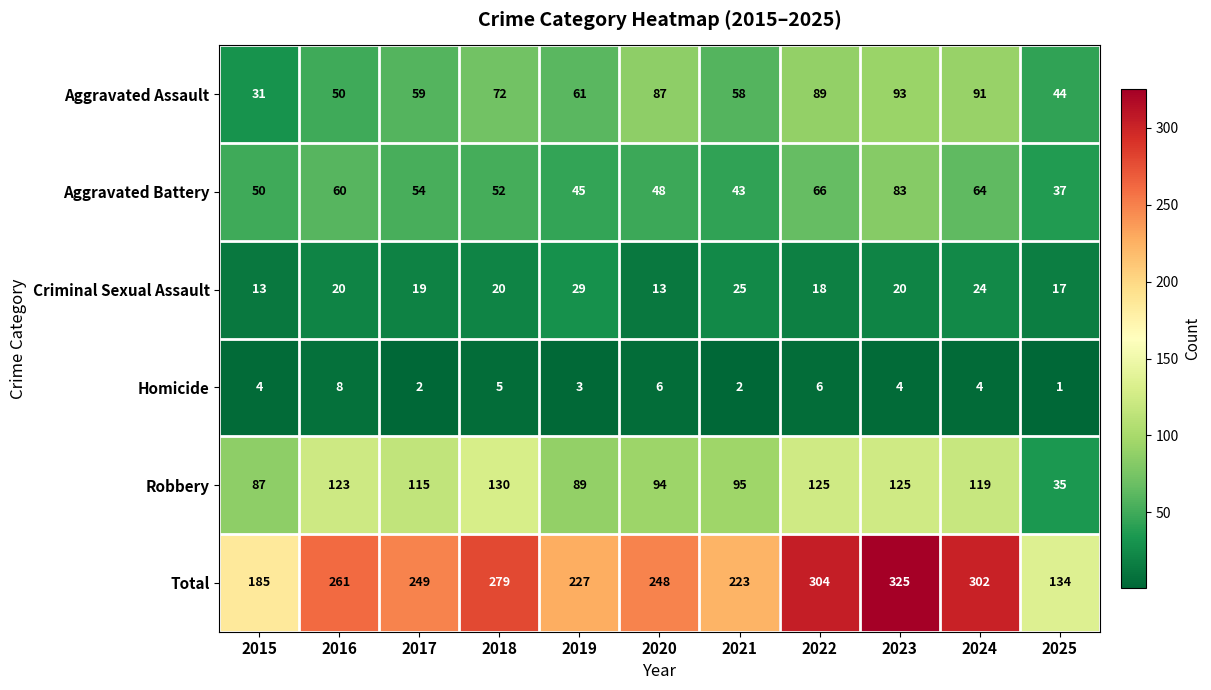

At how many categories does at least one series exceed 33?

11